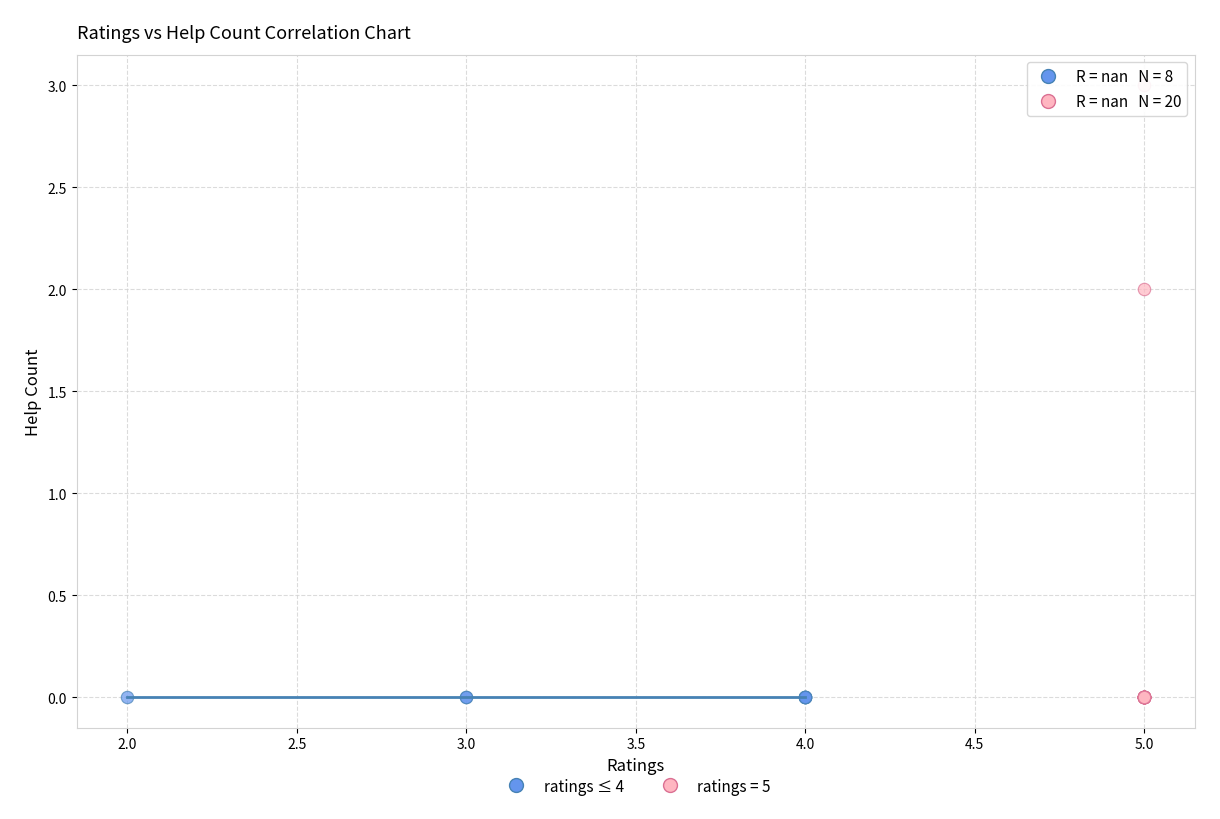

Which series reaches the maximum Y coordinate?

ratings = 5